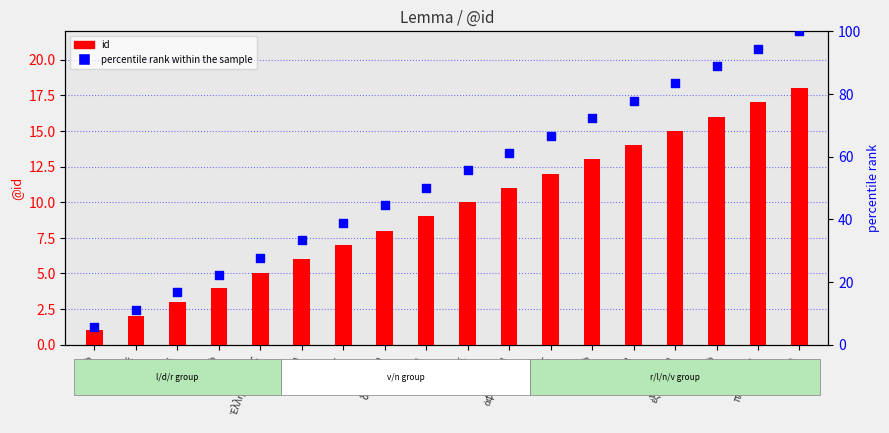

Which series has the largest total across all categories?

percentile rank within the sample